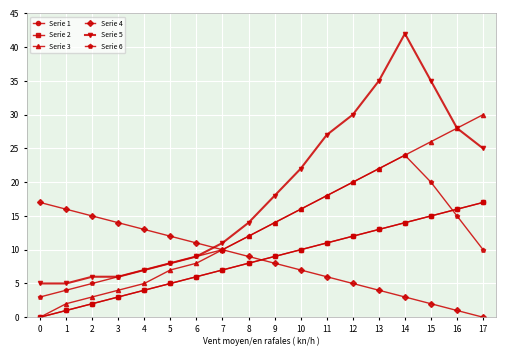

Reading left to right, extract all data points from this chart.

Serie 1: 0=0	1=1	2=2	3=3	4=4	5=5	6=6	7=7	8=8	9=9	10=10	11=11	12=12	13=13	14=14	15=15	16=16	17=17
Serie 2: 0=0	1=1	2=2	3=3	4=4	5=5	6=6	7=7	8=8	9=9	10=10	11=11	12=12	13=13	14=14	15=15	16=16	17=17
Serie 3: 0=0	1=2	2=3	3=4	4=5	5=7	6=8	7=10	8=12	9=14	10=16	11=18	12=20	13=22	14=24	15=26	16=28	17=30
Serie 4: 0=17	1=16	2=15	3=14	4=13	5=12	6=11	7=10	8=9	9=8	10=7	11=6	12=5	13=4	14=3	15=2	16=1	17=0
Serie 5: 0=5	1=5	2=6	3=6	4=7	5=8	6=9	7=11	8=14	9=18	10=22	11=27	12=30	13=35	14=42	15=35	16=28	17=25
Serie 6: 0=3	1=4	2=5	3=6	4=7	5=8	6=9	7=10	8=12	9=14	10=16	11=18	12=20	13=22	14=24	15=20	16=15	17=10